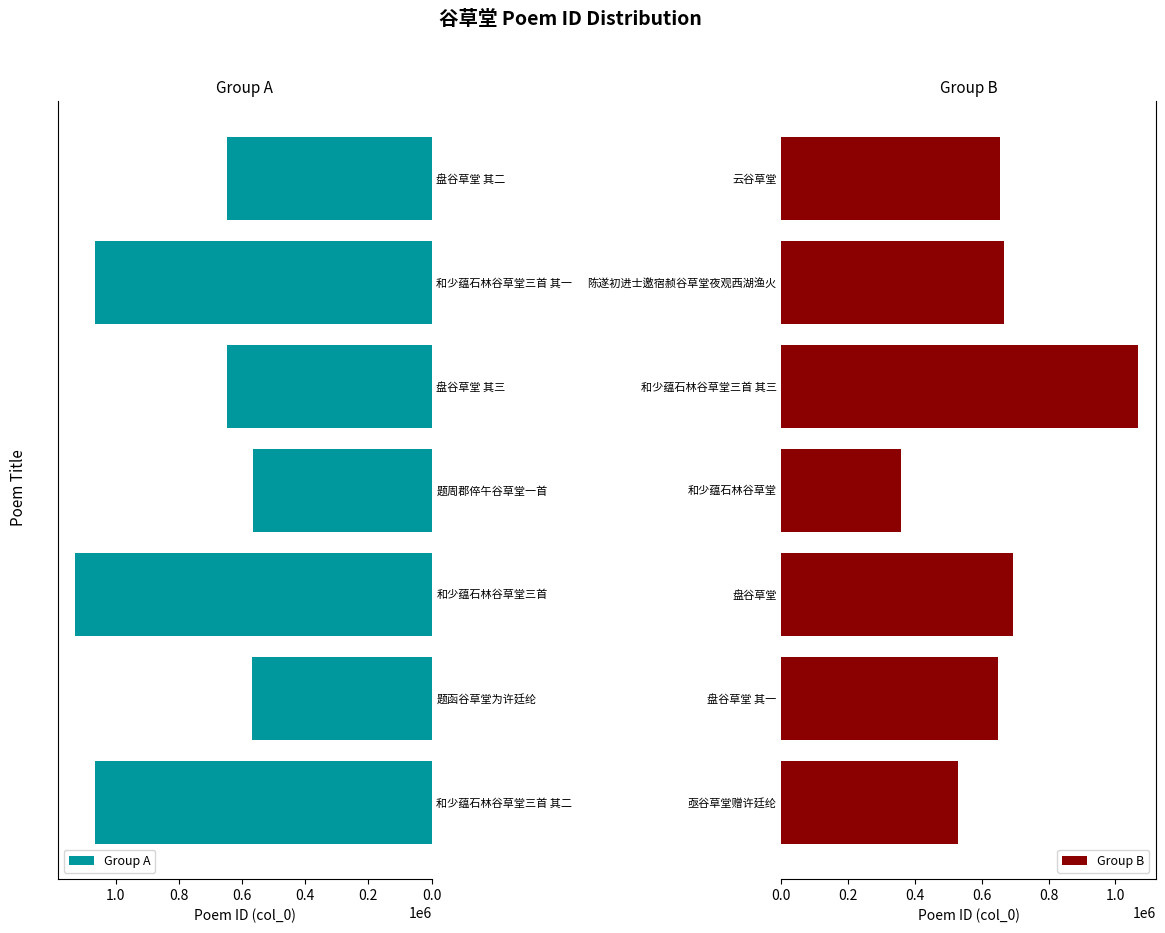

The value of Group A at 和少蕴石林谷草堂三首 其一 is 1066765. True or false?

True